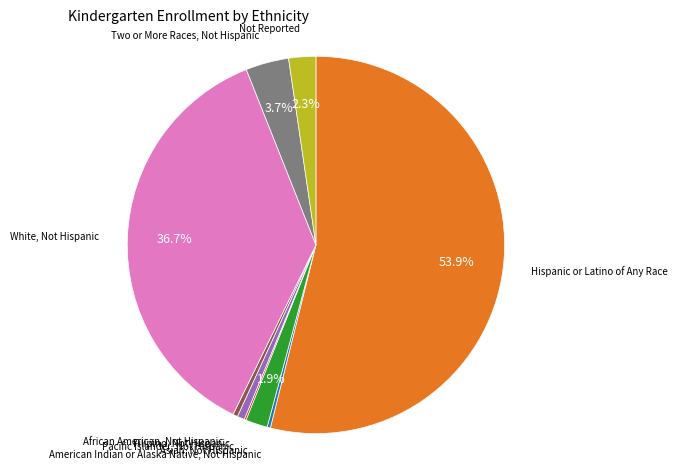

Does Hispanic or Latino of Any Race represent more than half of the total?

Yes